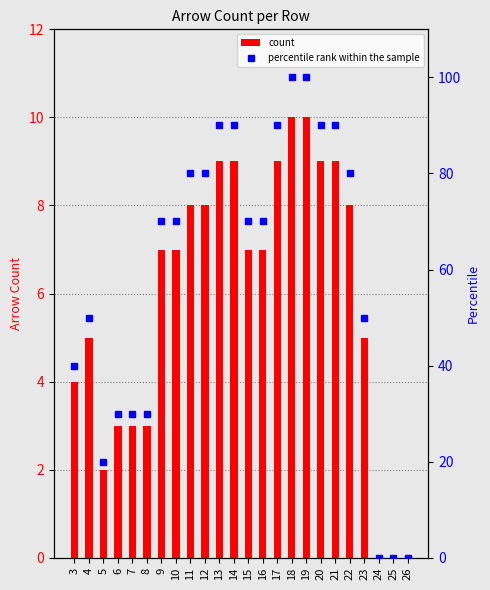

At how many categories does at least one series exceed 73?

10